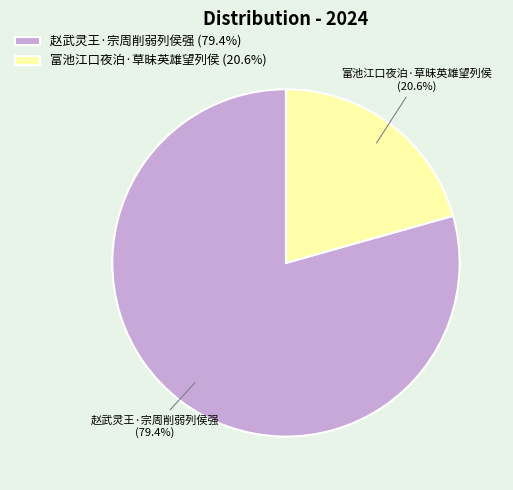

What percentage is the 赵武灵王·宗周削弱列侯强 slice, to the nearest percent?

79%